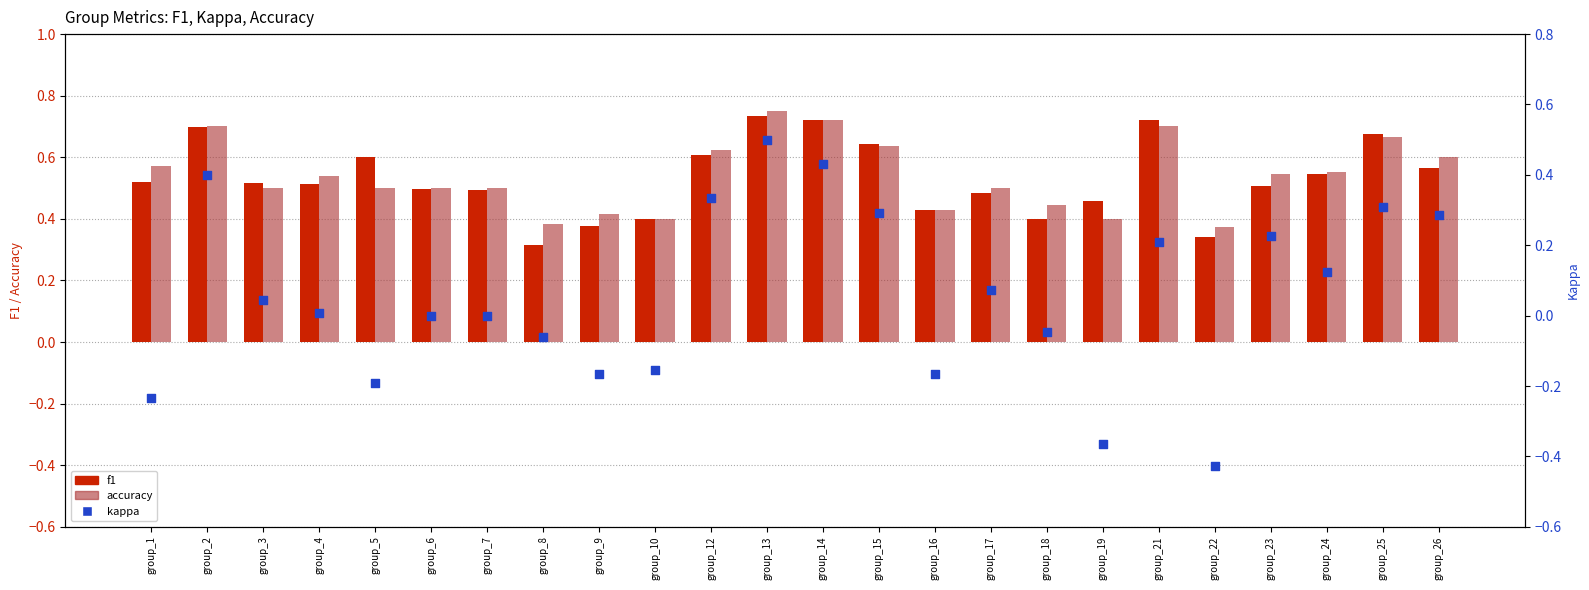

Is the value of f1 at group_23 greater than the value of kappa at group_3?

Yes